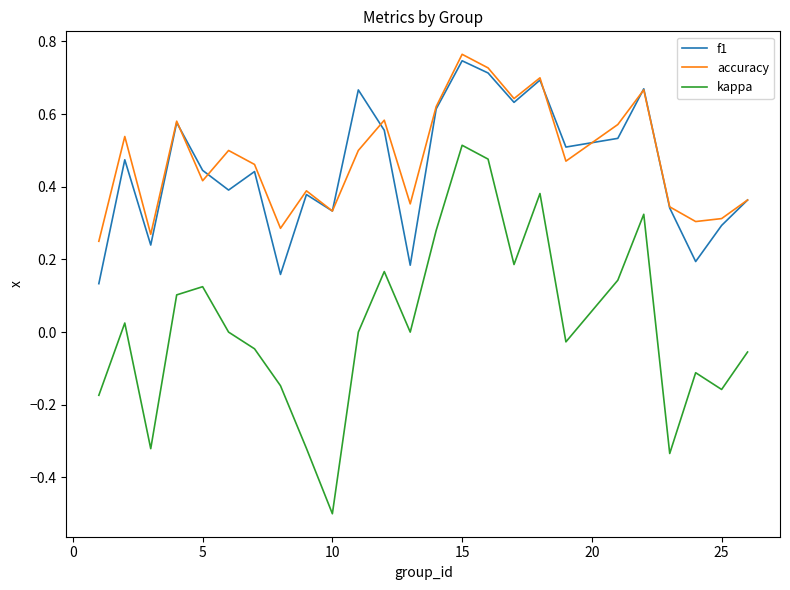

Which series has the widest spread of values?

kappa